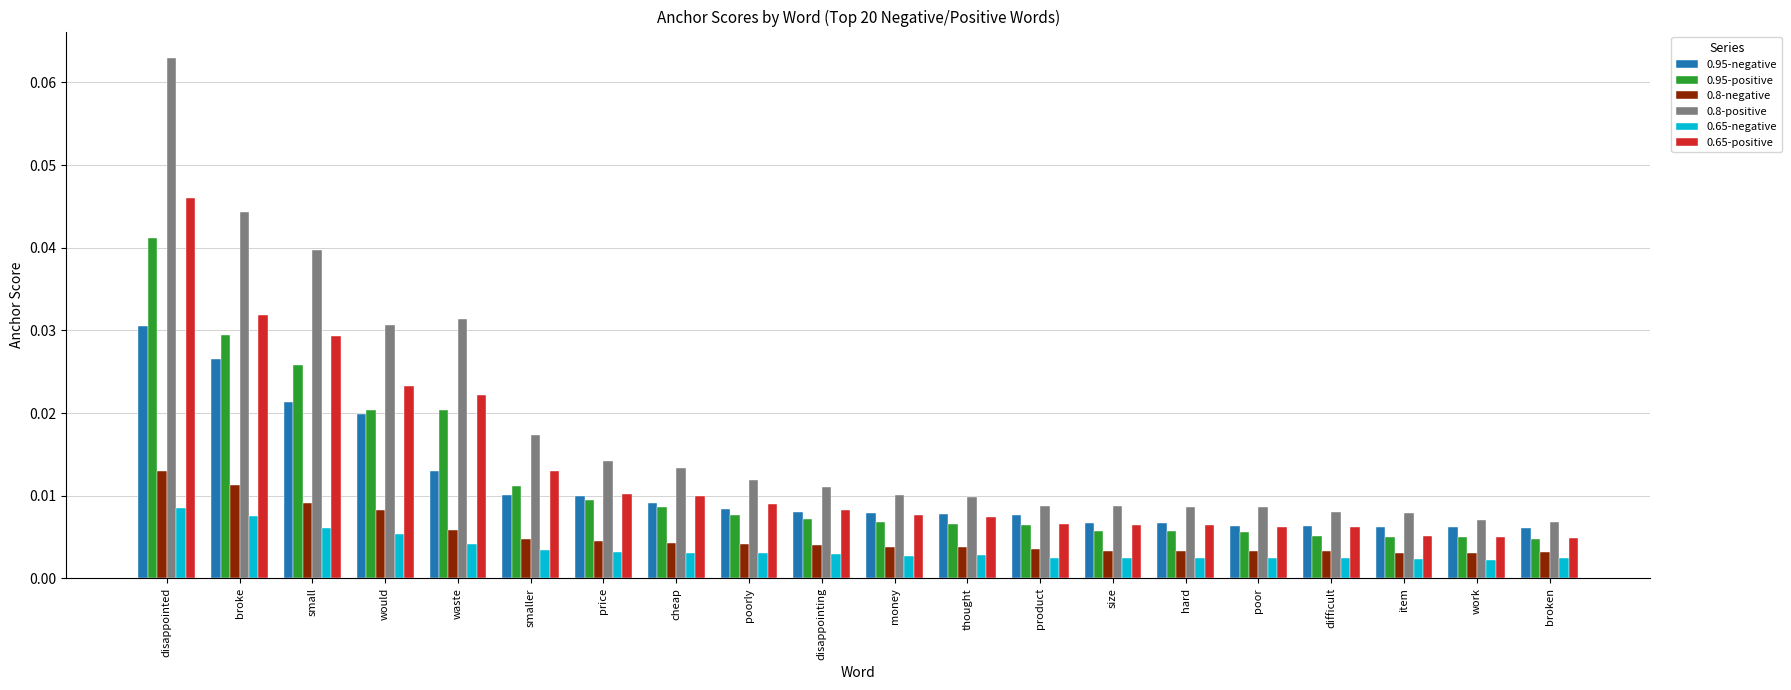

How many 0.95-positive values are between 0 and 1?

20